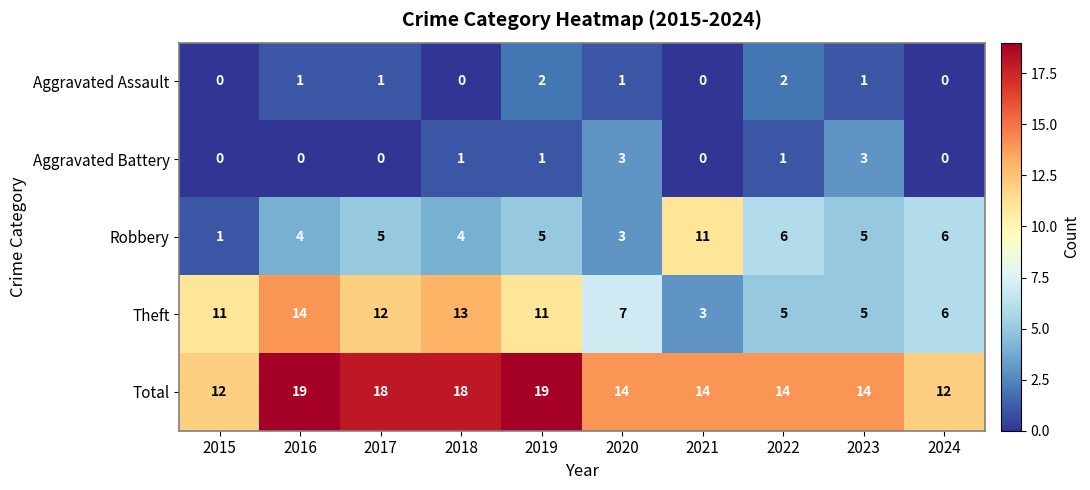

Count the number of categories in the chart.

10